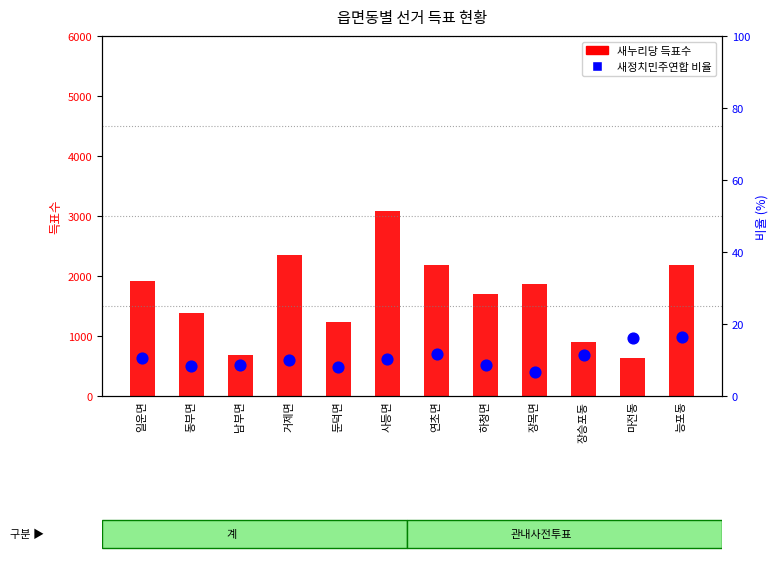

Which series has the largest total across all categories?

새누리당